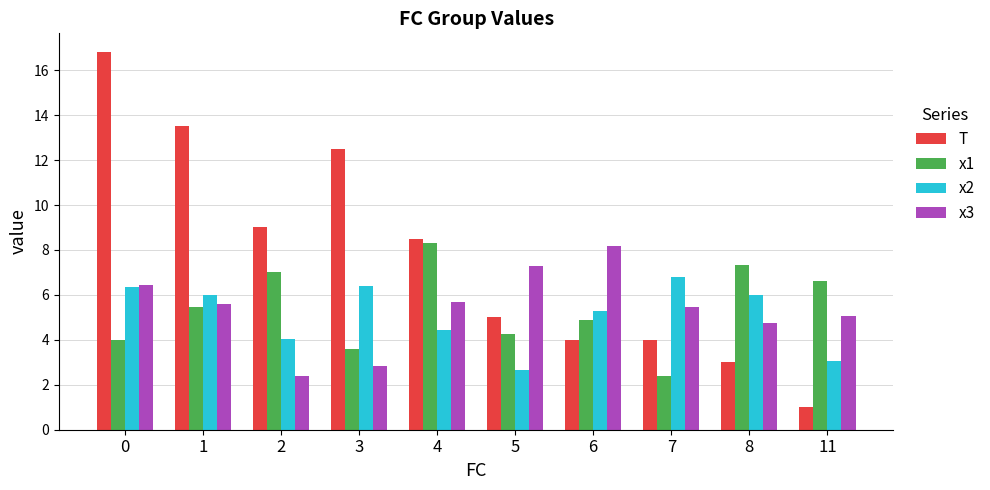

Rank the categories by x1 value from lowest to highest.

7, 3, 0, 5, 6, 1, 11, 2, 8, 4